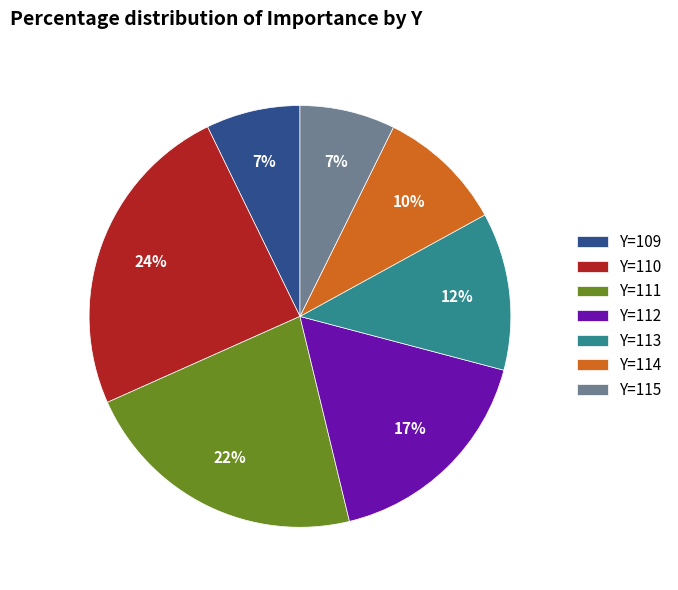

Does Y=109 account for over 50% of the chart?

No